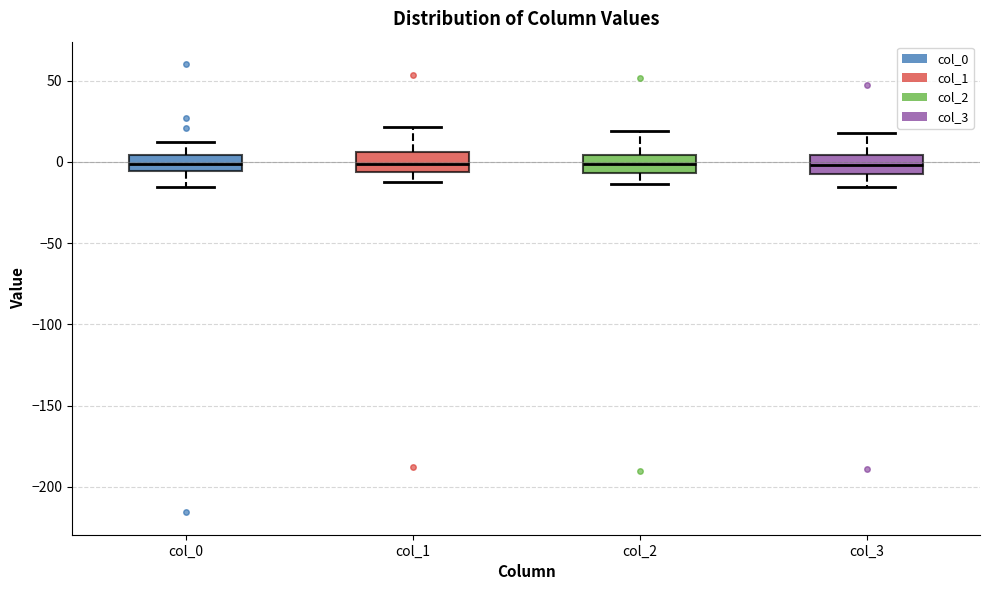

Where is the upper edge of the box for col_0 on the y-axis? The values are not printed on the chart, so give them approximately, as read against the axis.

5